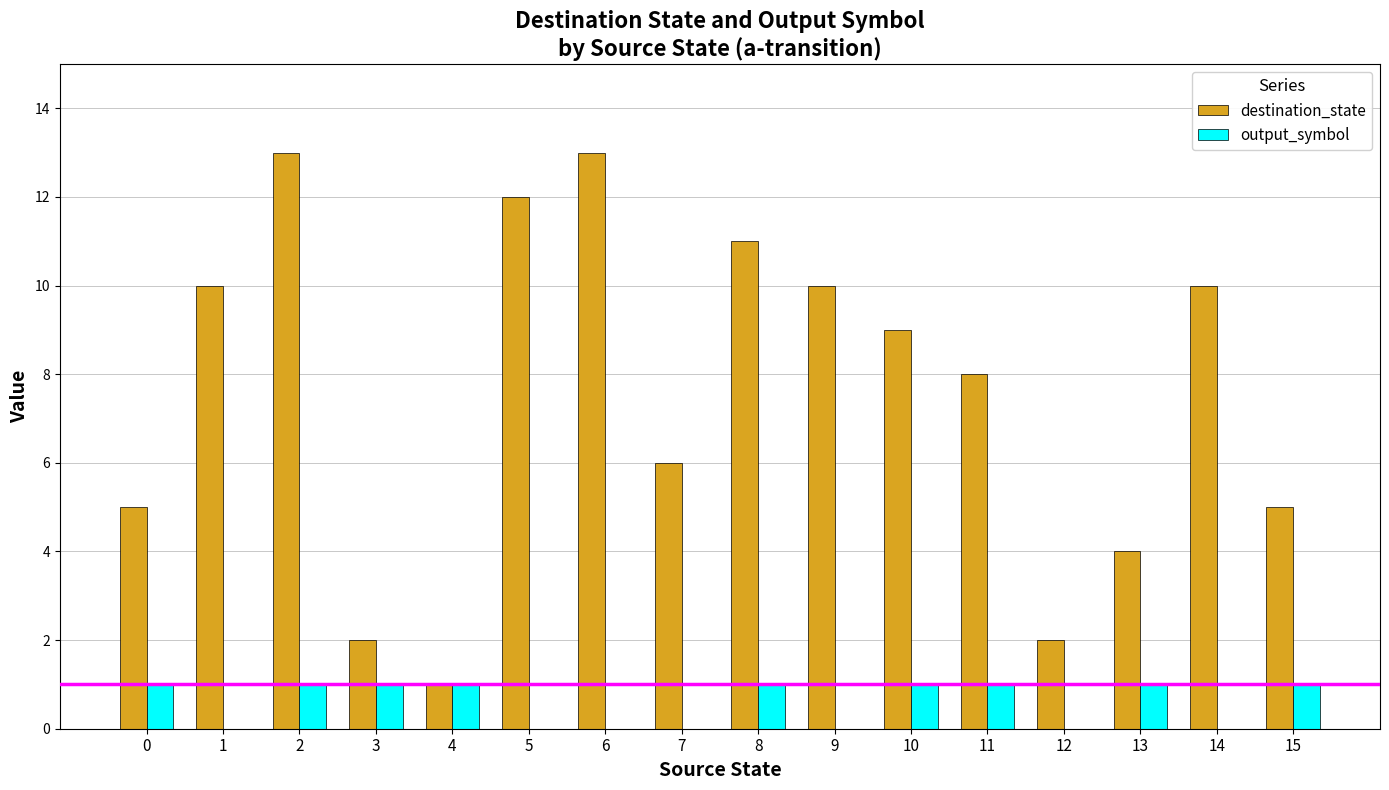

Are the bars grouped side by side (vs. stacked)?

Yes